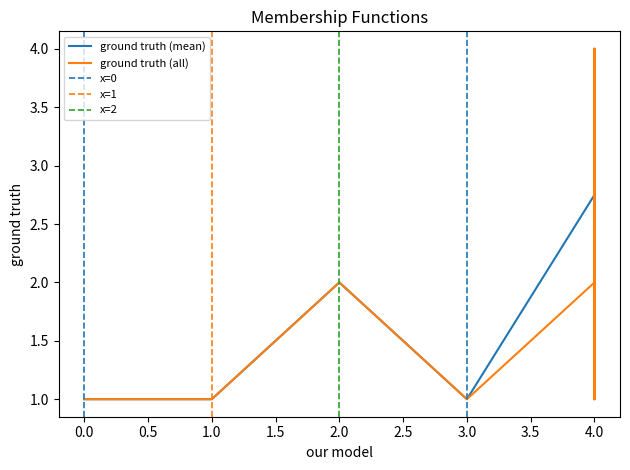

What is the minimum value for ground truth (mean)?

1.0